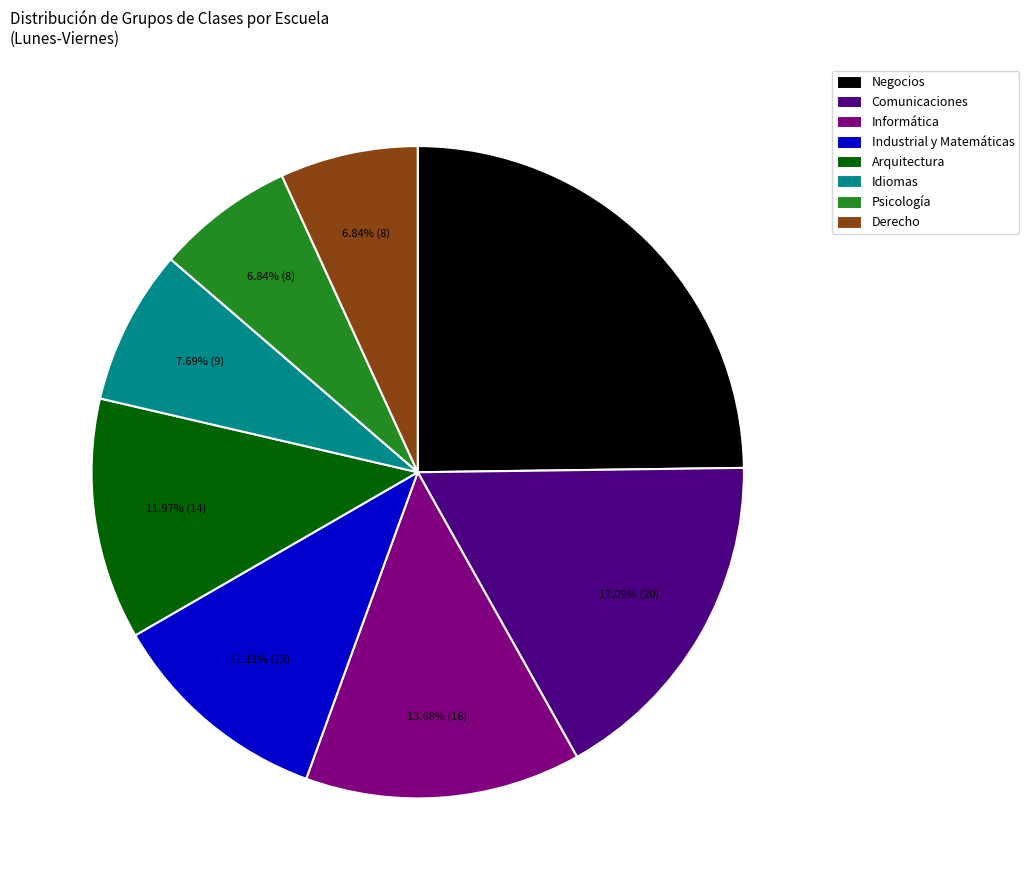

The Comunicaciones slice represents 23% of the pie. True or false?

False